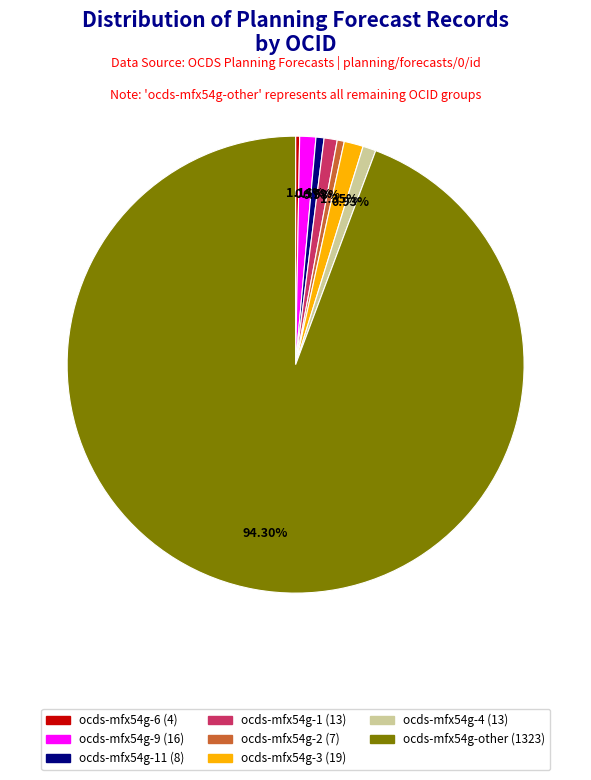

Does any single category account for the majority?

Yes